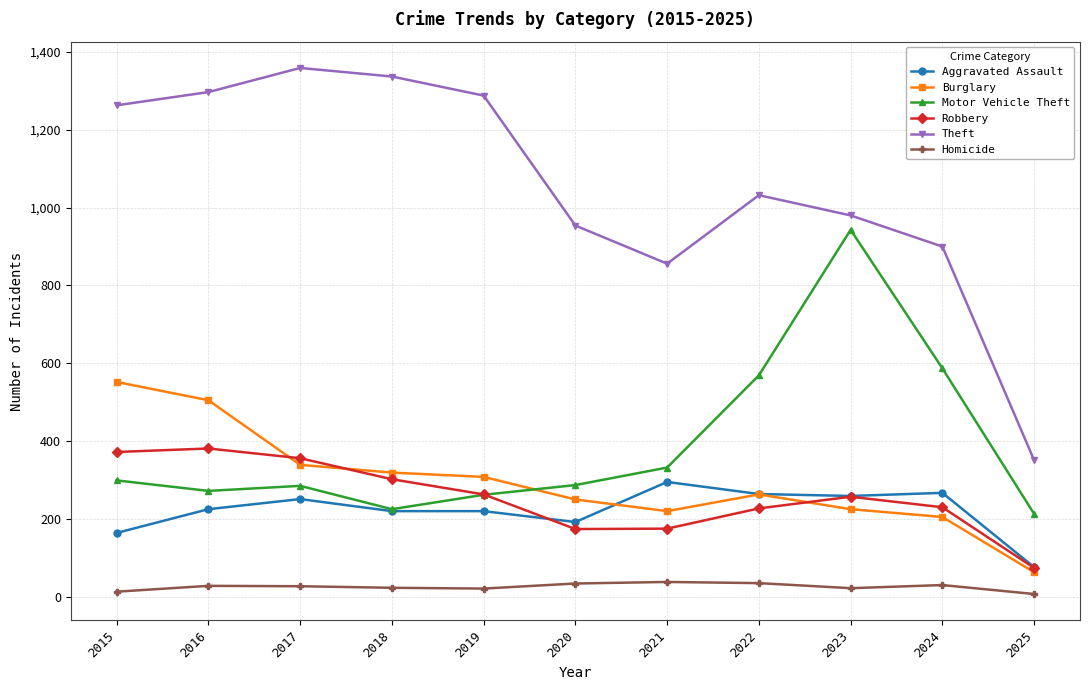

True or false: Motor Vehicle Theft and Homicide intersect in this chart.

False